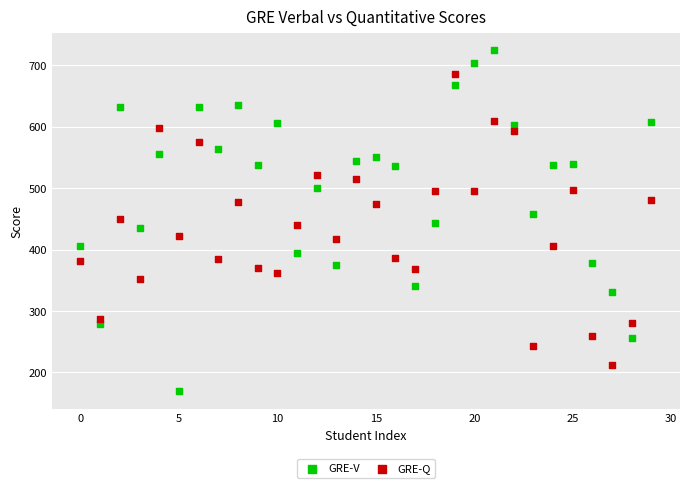

Which series has the widest spread of Y values?

GRE-V